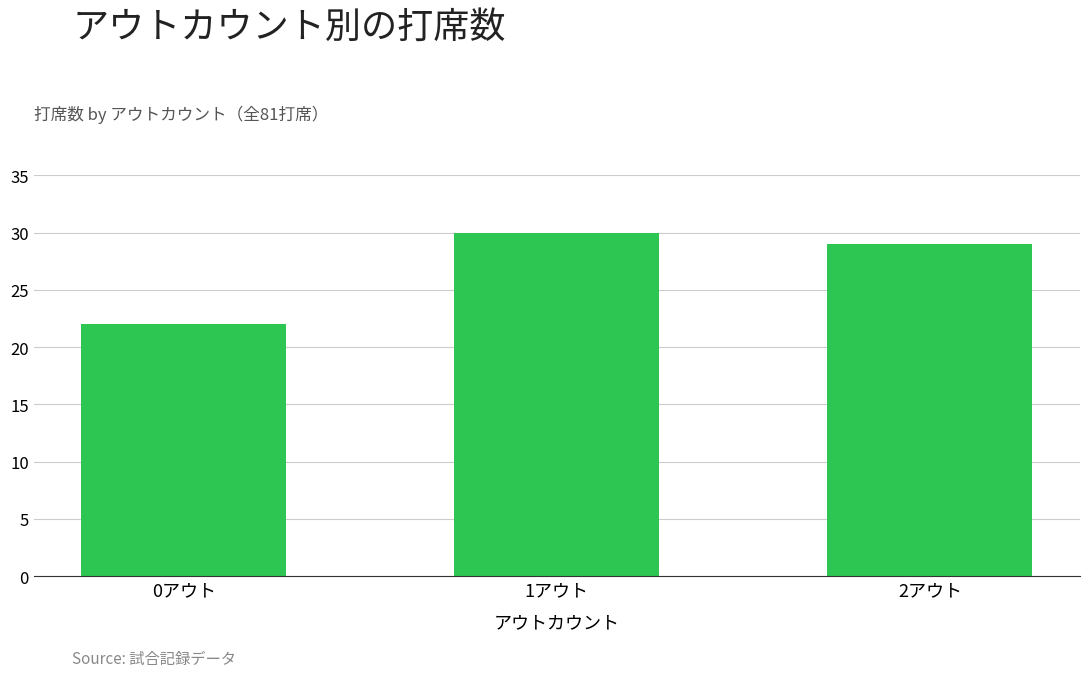

Approximately how many times larger is the value at 1アウト compared to 2アウト?

1.0